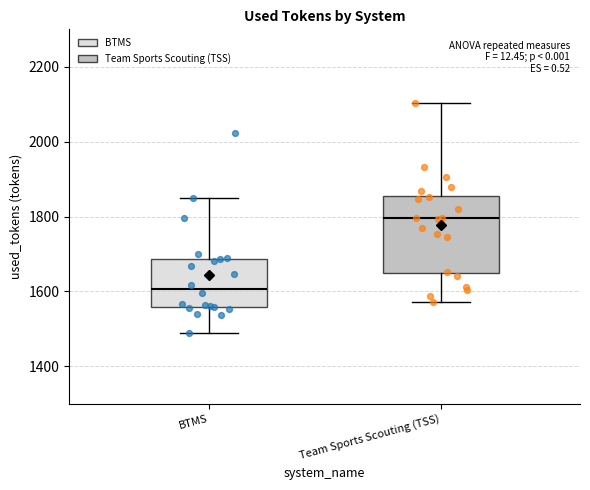

Reading left to right, transcribe this box plot: for each box, give where its median line is, the range the box spans, and where its two whiskers end, as read against the y-axis. The values are not printed on the chart, so give them approximately, as read against the axis.

BTMS: median 1600, box 1560 to 1680, whiskers 1480 to 1840
Team Sports Scouting (TSS): median 1800, box 1660 to 1860, whiskers 1580 to 2100